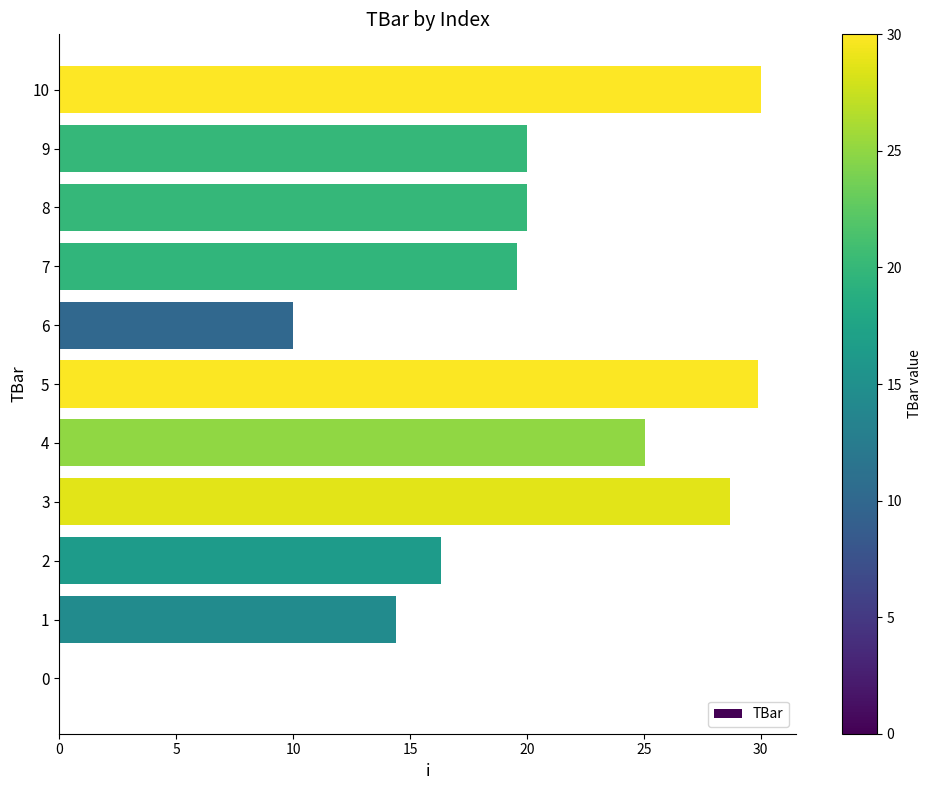

How many data points does each series have?

11